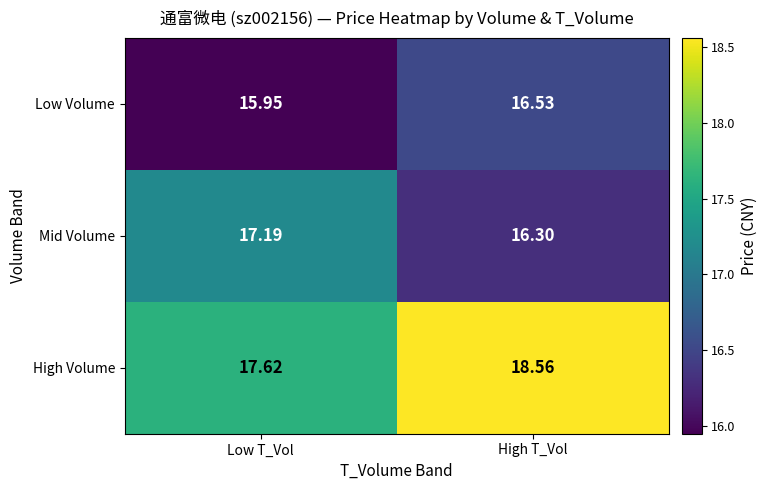

At which label does High Volume first exceed 18?

High T_Vol